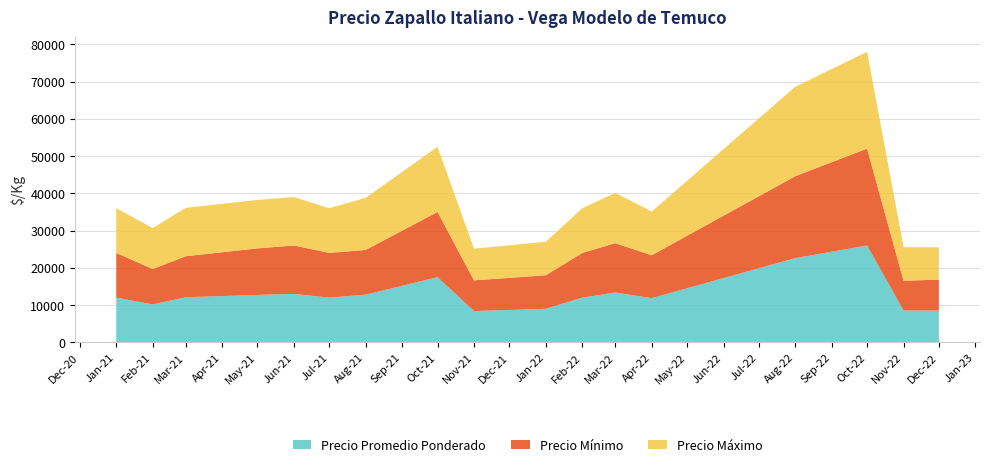

What is the total value across all series at Feb-21?

30680.5